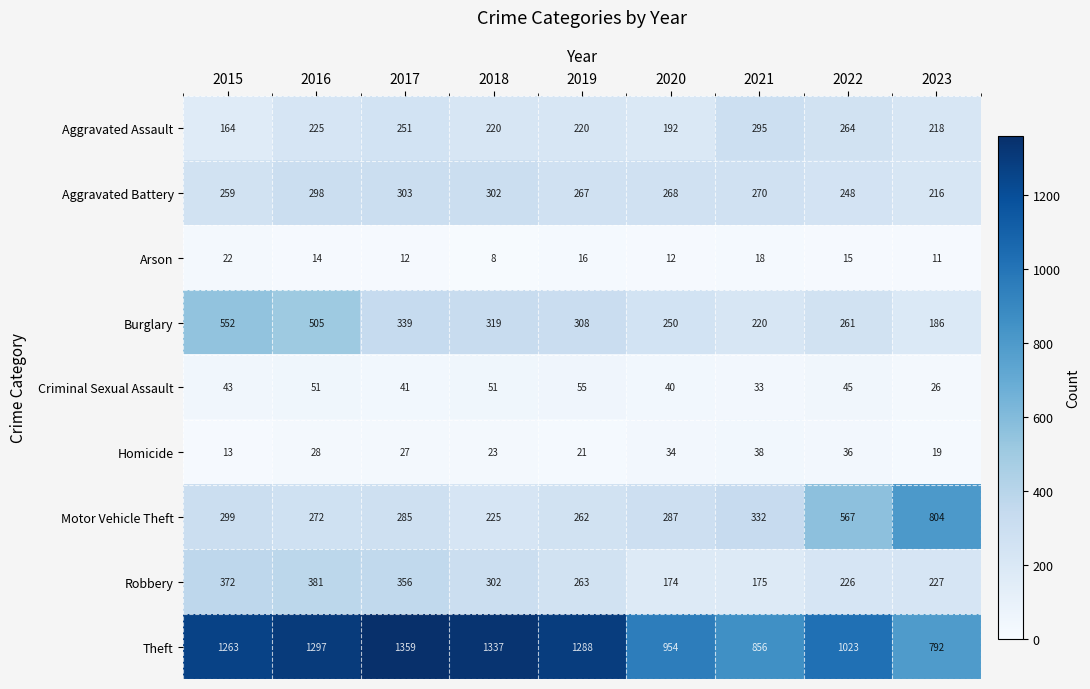

What is the total value across all series at 2015?

2987